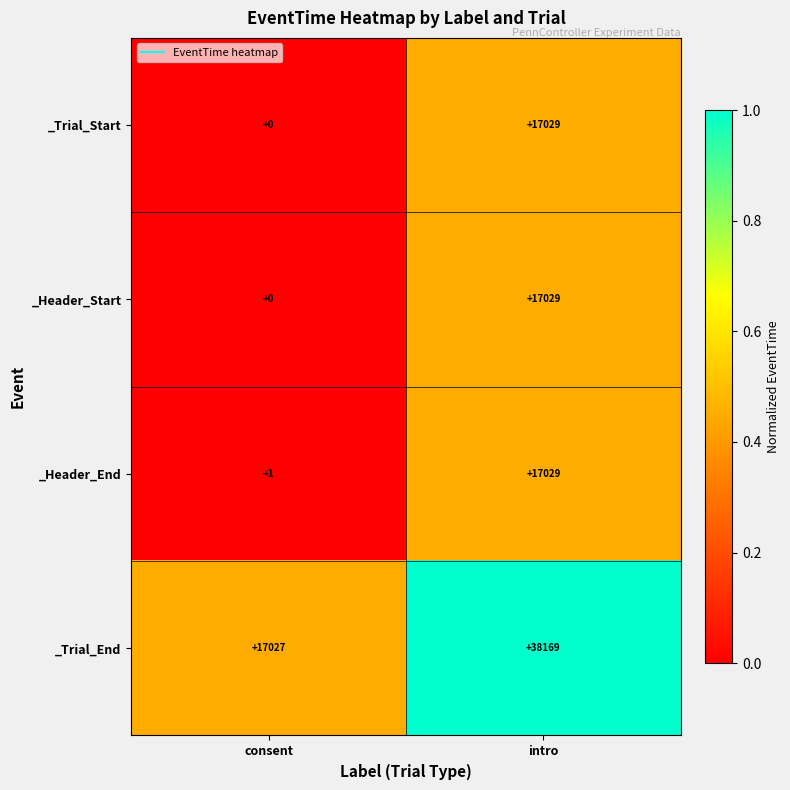

Reading left to right, what are all the values shown in this chart?

_Trial_Start: 0	17029
_Header_Start: 0	17029
_Header_End: 1	17029
_Trial_End: 17027	38169